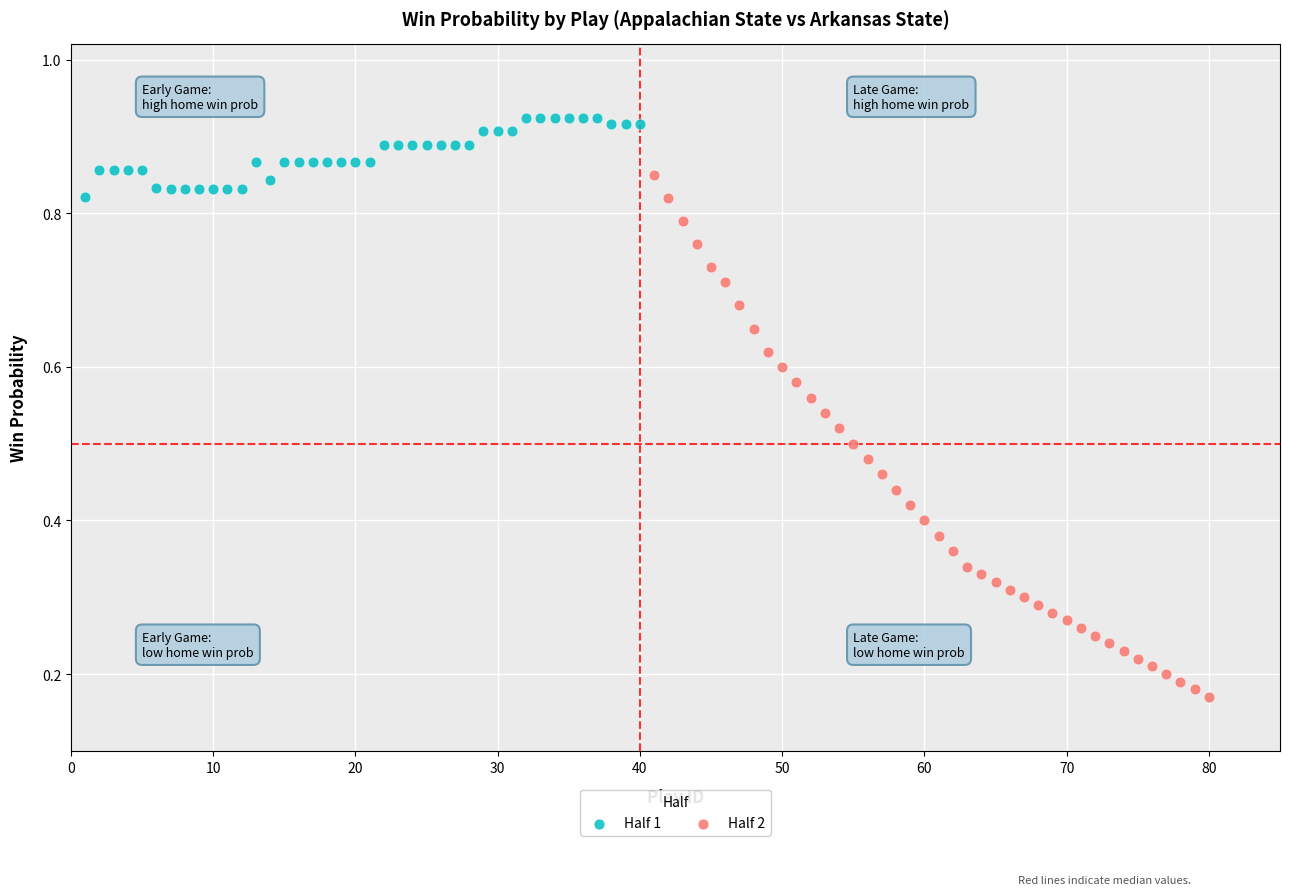

Which series reaches the minimum Y coordinate?

Half 2